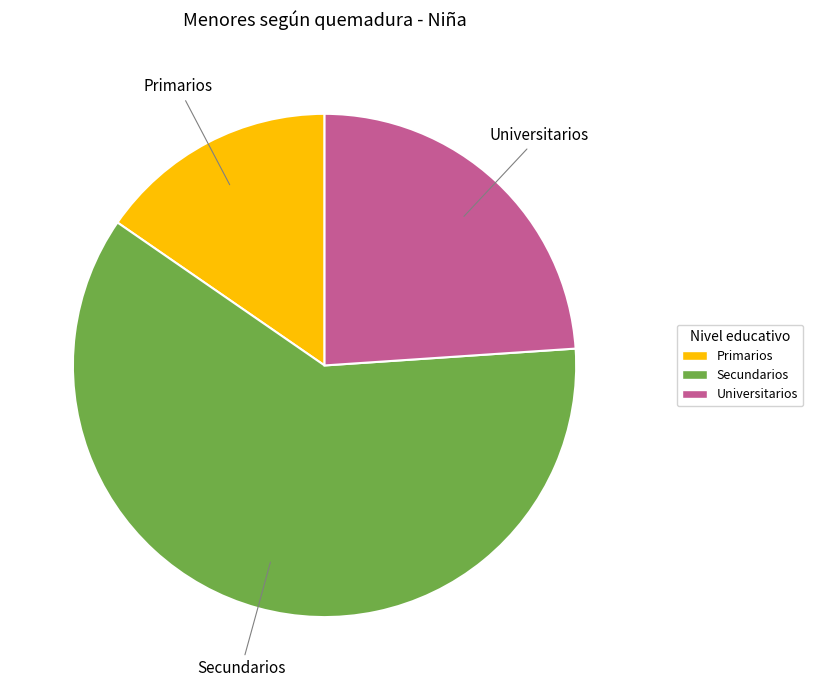

Count the number of slices in the pie.

3